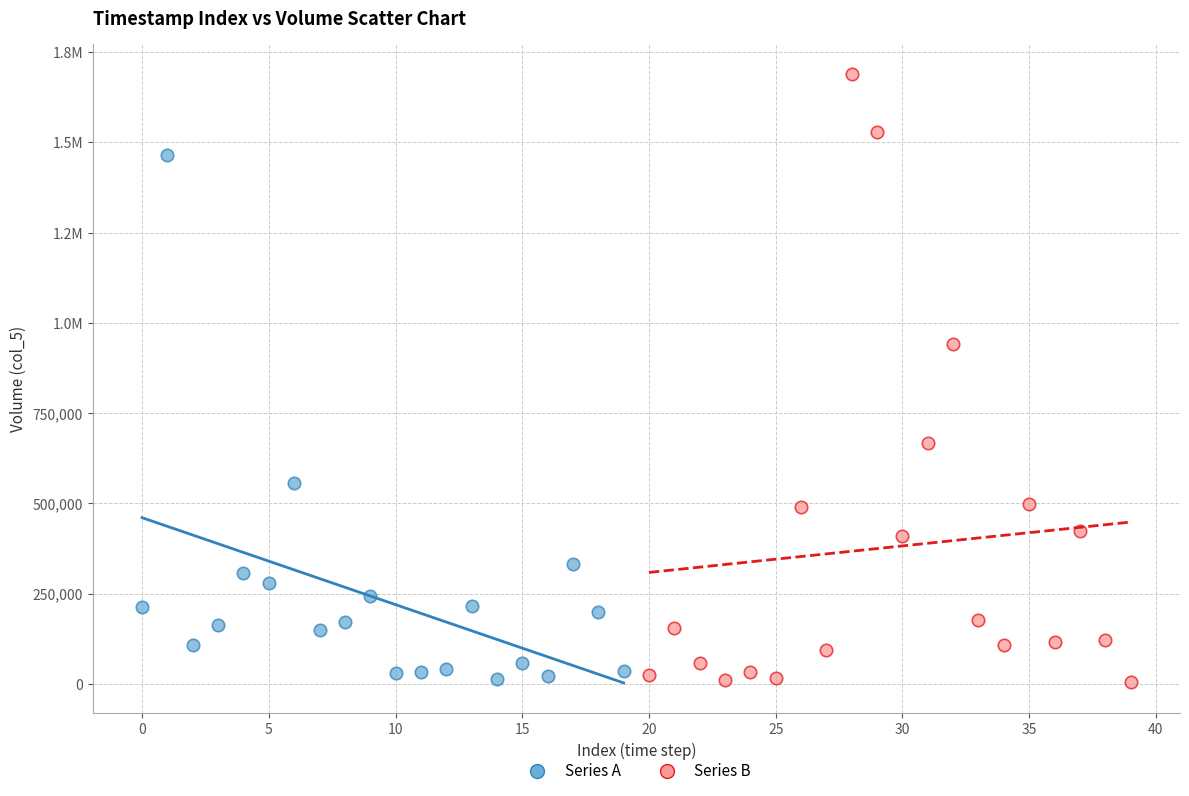

What are all the series names shown in the legend?

Series A, Series B